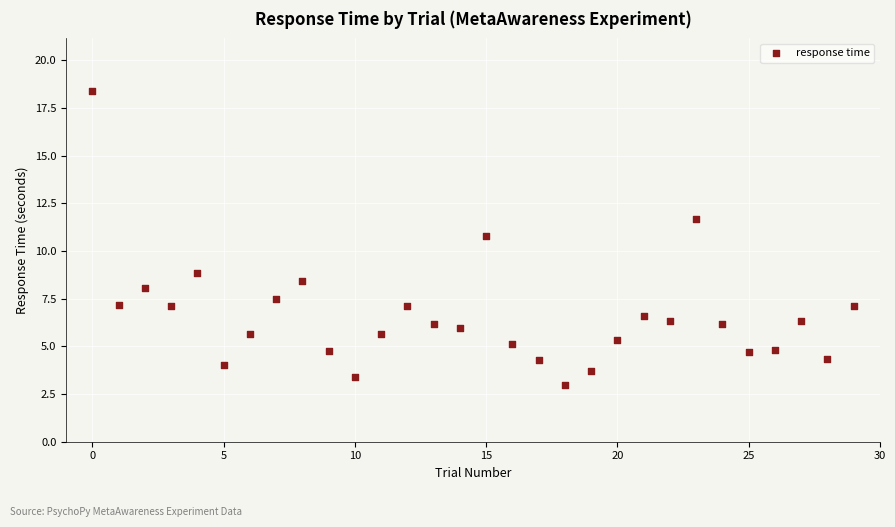

What Y value in the scatter plot is closest to 10?

10.8